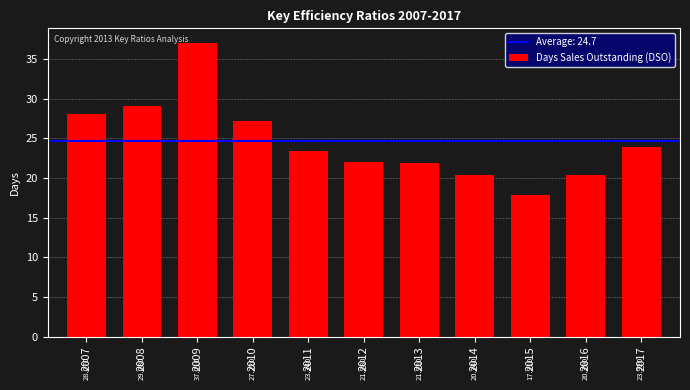

Is it true that the value at 2015 is 17.9?

True